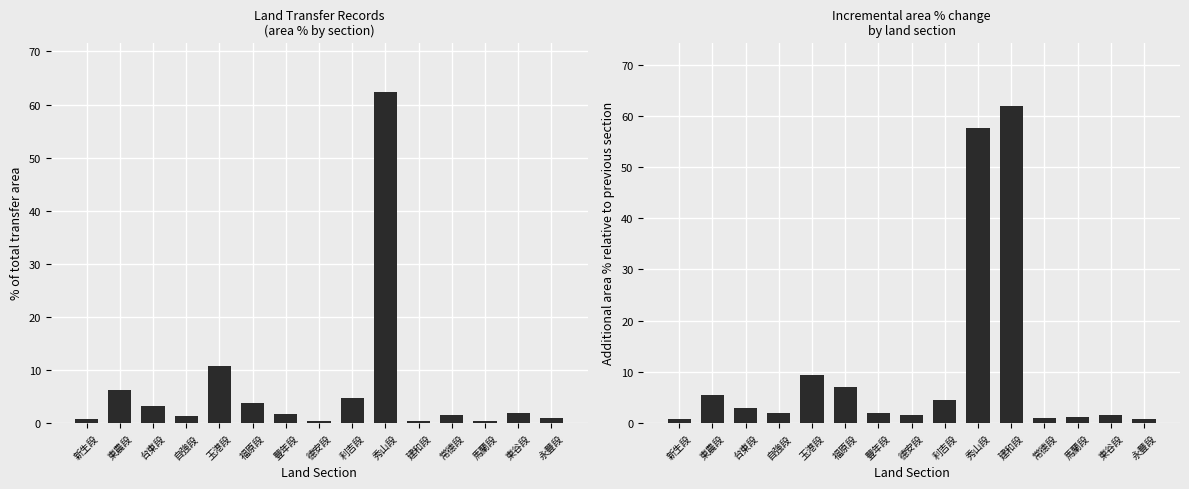

Where does the % area (normalized) series first go above 1?

東農段